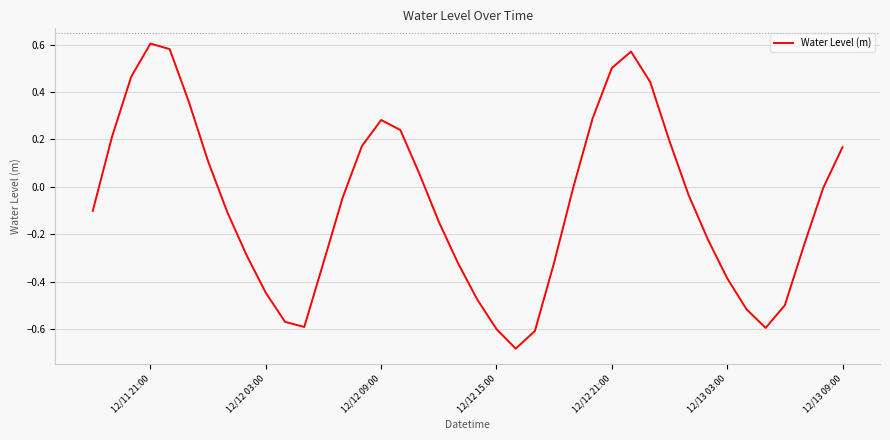

What is the difference between the maximum and minimum values?

1.3